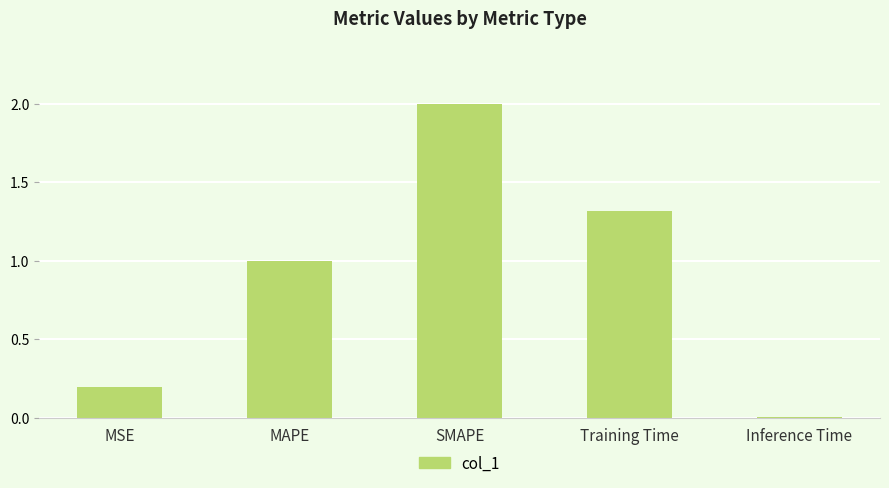

True or false: the data shows 2.0 at SMAPE.

True